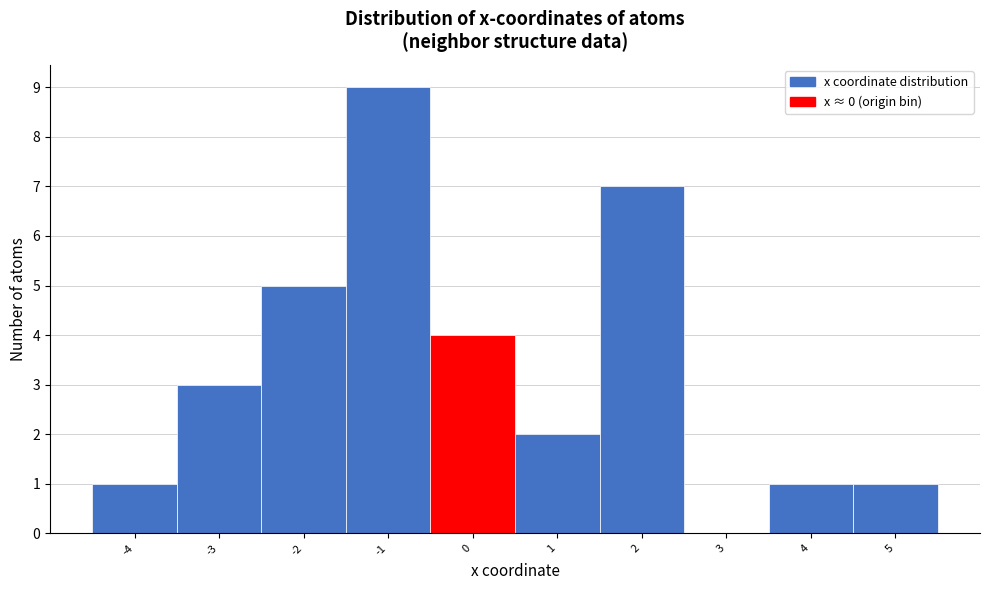

Reading left to right, list every bar in this chart as the range it spans on the x-axis followed by its height. The values are not printed on the chart, so give them approximately, as read against the axis.

-4.5 to -3.5: 1
-3.5 to -2.5: 3
-2.5 to -1.5: 5
-1.5 to -0.5: 9
-0.5 to 0.5: 4
0.5 to 1.5: 2
1.5 to 2.5: 7
2.5 to 3.5: 0
3.5 to 4.5: 1
4.5 to 5.5: 1